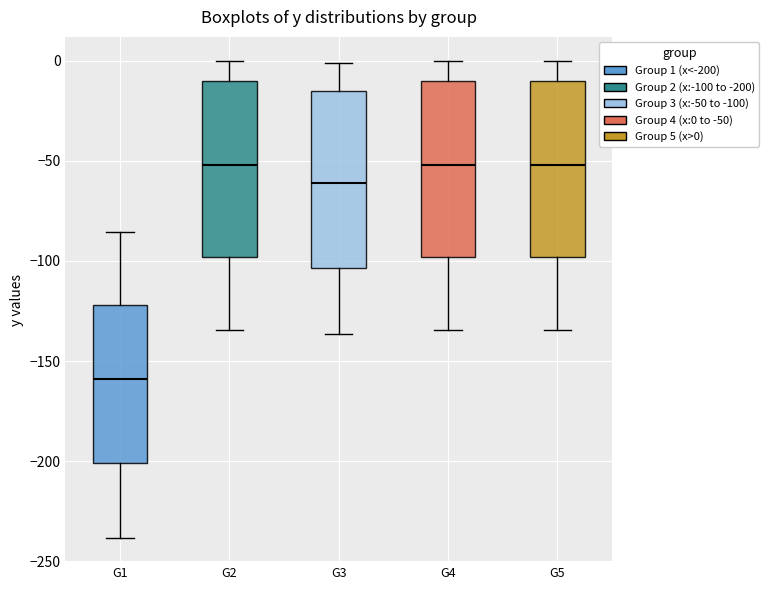

Reading left to right, read every box against the y-axis: the position of its median line, the range the box covers, and the ends of its whiskers. The values are not printed on the chart, so give them approximately, as read against the axis.

G1: median -160, box -200 to -120, whiskers -240 to -85
G2: median -50, box -100 to -10, whiskers -135 to 0
G3: median -60, box -105 to -15, whiskers -135 to 0
G4: median -50, box -100 to -10, whiskers -135 to 0
G5: median -50, box -100 to -10, whiskers -135 to 0